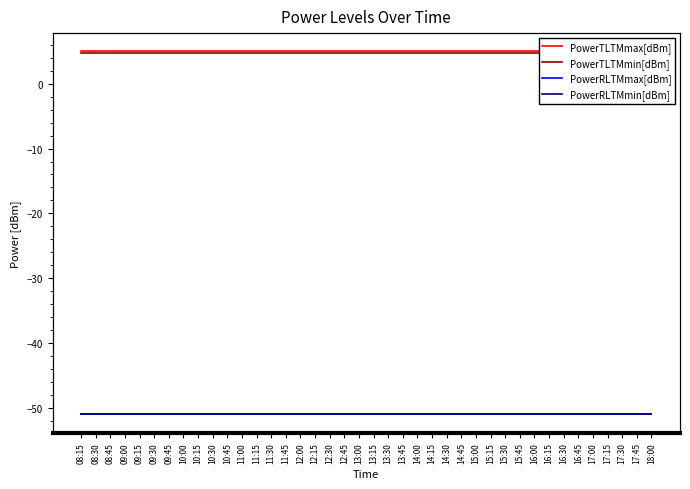

Is it true that PowerRLTMmin[dBm] equals -78.3 at 16:30?

False